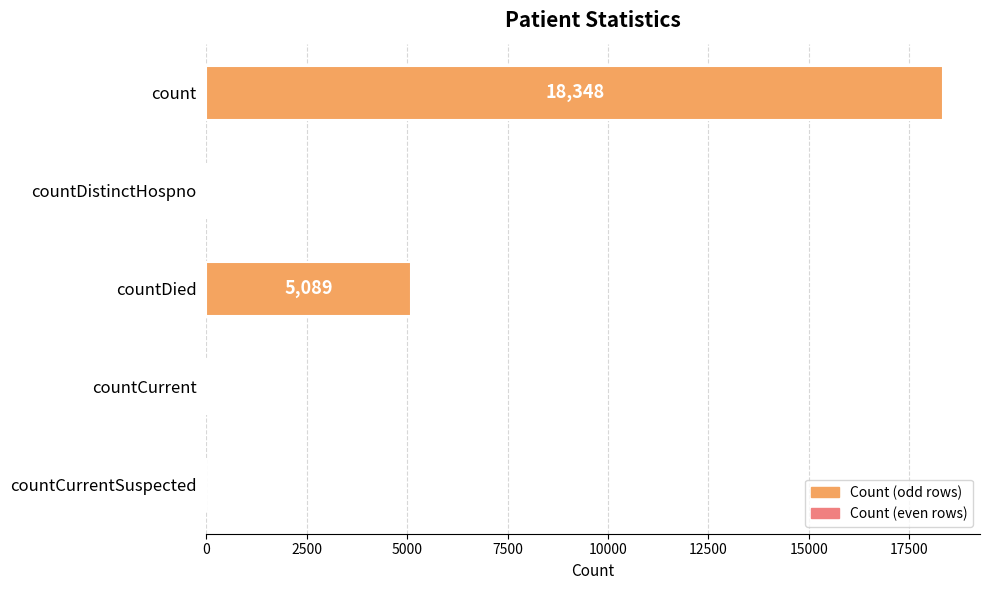

What is the change in value from countDied to countCurrent?

-5056